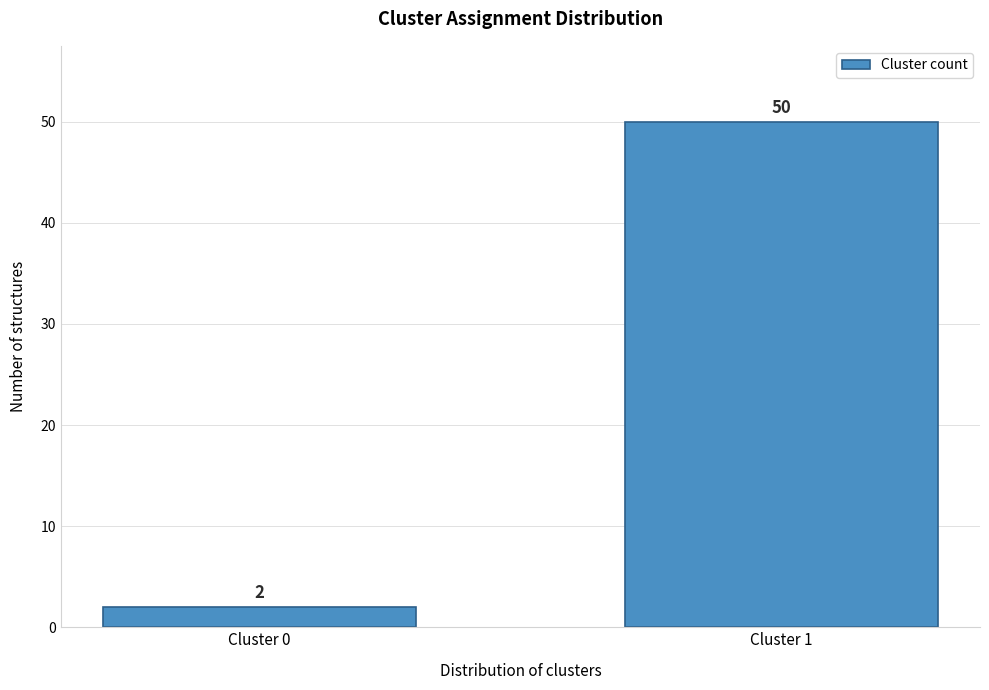

Reading left to right, list all the values displayed in this chart.

Cluster 0=2	Cluster 1=50